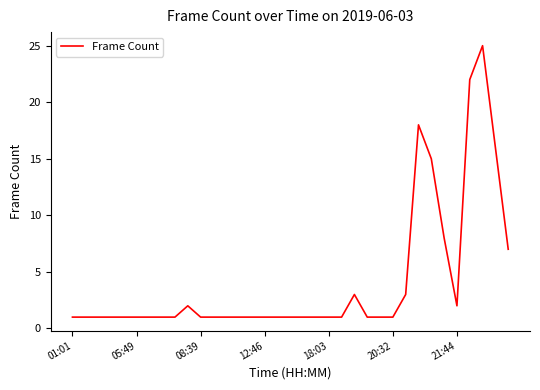

What is the maximum value shown in the chart?

25